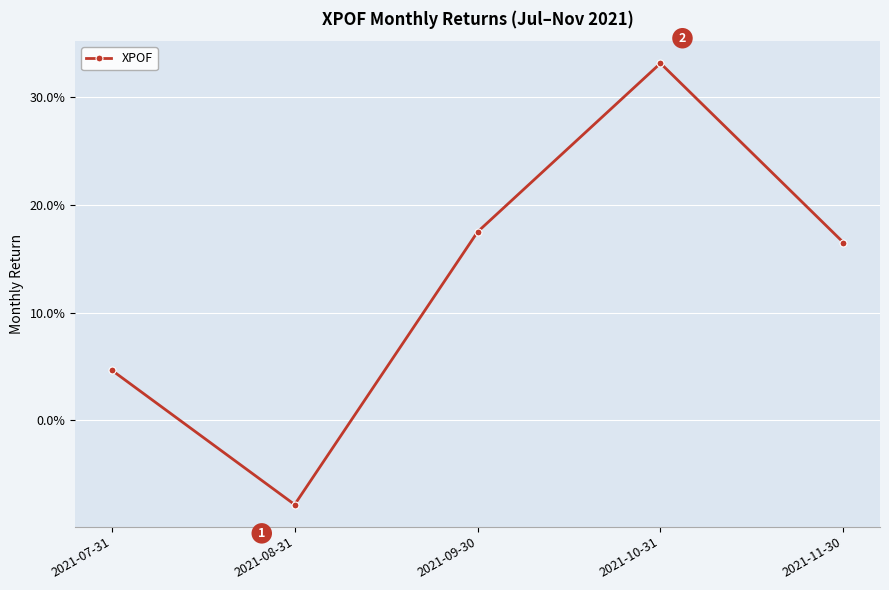

Is this an area chart (filled region under the line)?

No